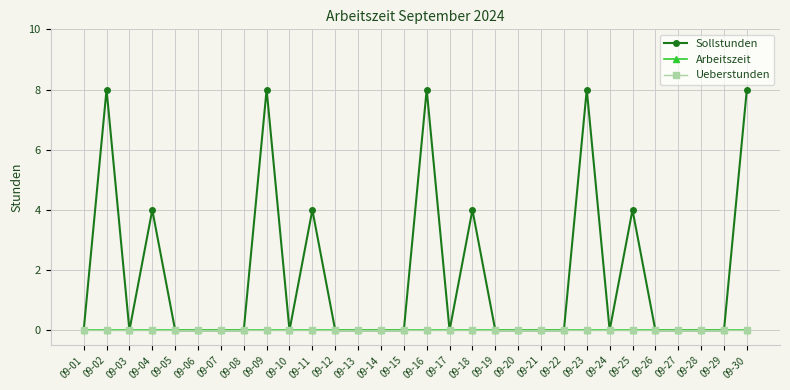

Reading right to left, transcribe all the data shown in this chart.

Sollstunden: 8	0	0	0	0	4	0	8	0	0	0	0	4	0	8	0	0	0	0	4	0	8	0	0	0	0	4	0	8	0
Arbeitszeit: 0	0	0	0	0	0	0	0	0	0	0	0	0	0	0	0	0	0	0	0	0	0	0	0	0	0	0	0	0	0
Ueberstunden: 0	0	0	0	0	0	0	0	0	0	0	0	0	0	0	0	0	0	0	0	0	0	0	0	0	0	0	0	0	0